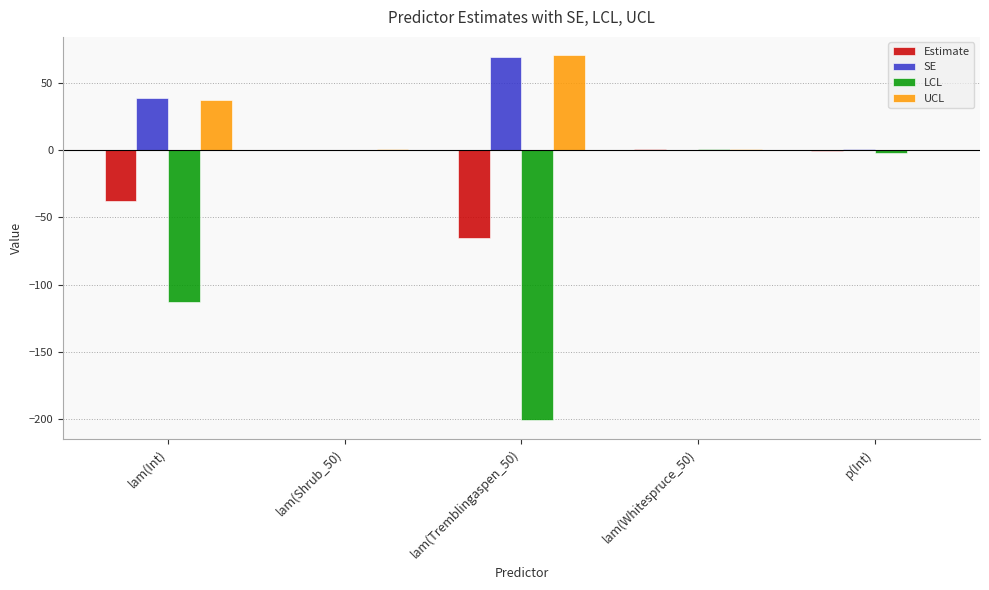

At which label does UCL first exceed 1?

lam(Int)